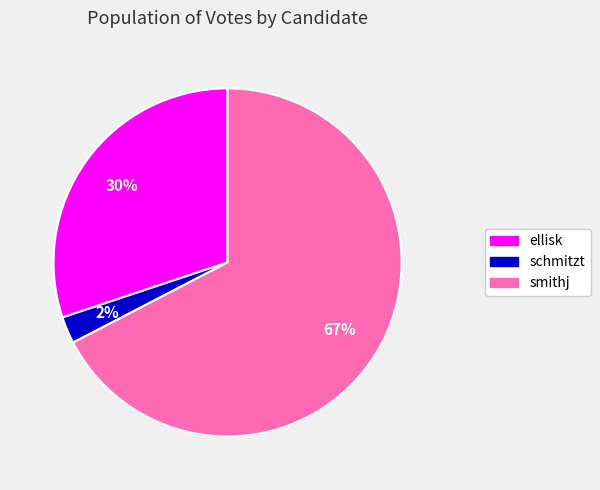

The ellisk slice represents 42% of the pie. True or false?

False